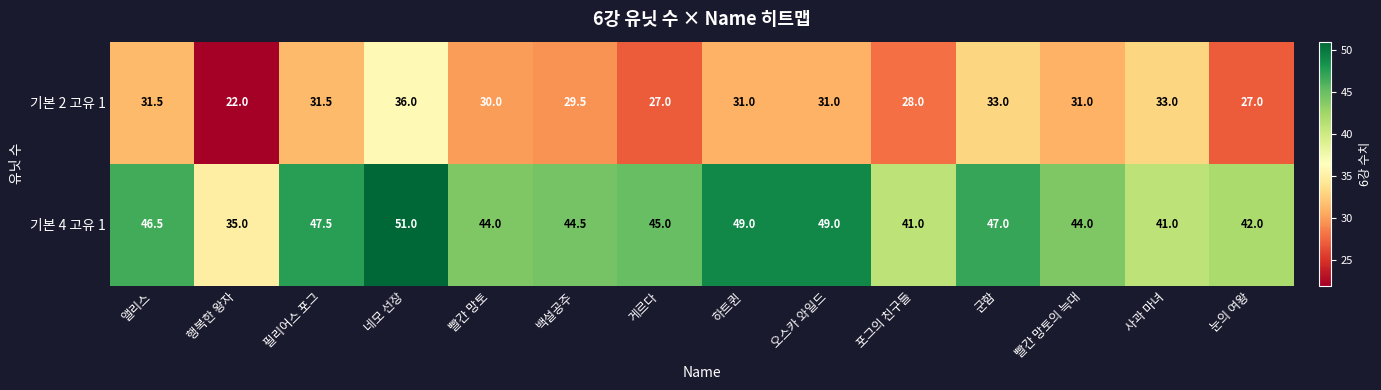

The value of 기본 4 고유 1 at 빨간 망토 is 78.7. True or false?

False